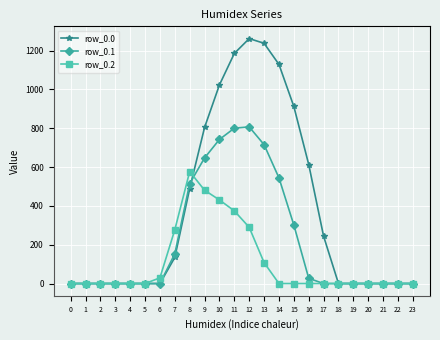

Which series has the largest range (max minus min)?

row_0.0